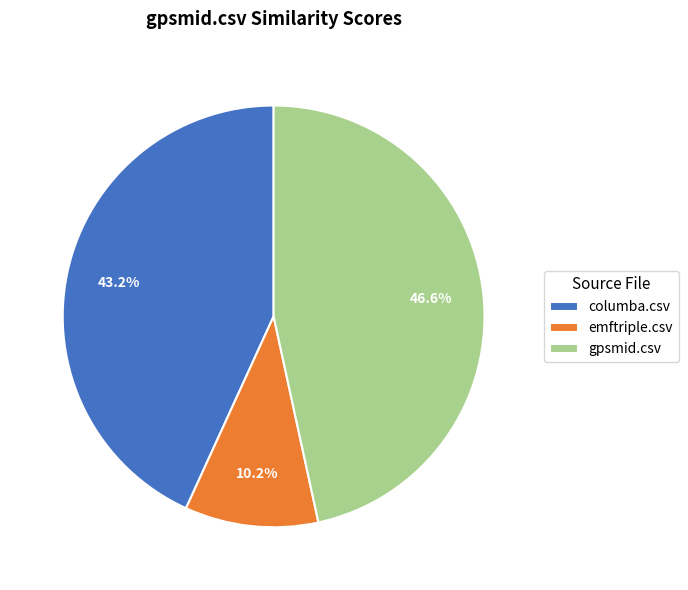

Count the number of slices in the pie.

3